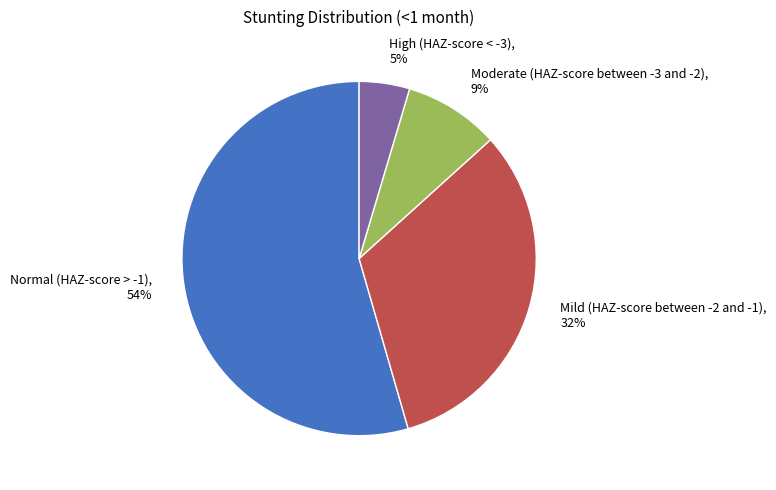

Which category has the biggest portion of the pie?

Normal (HAZ-score > -1)